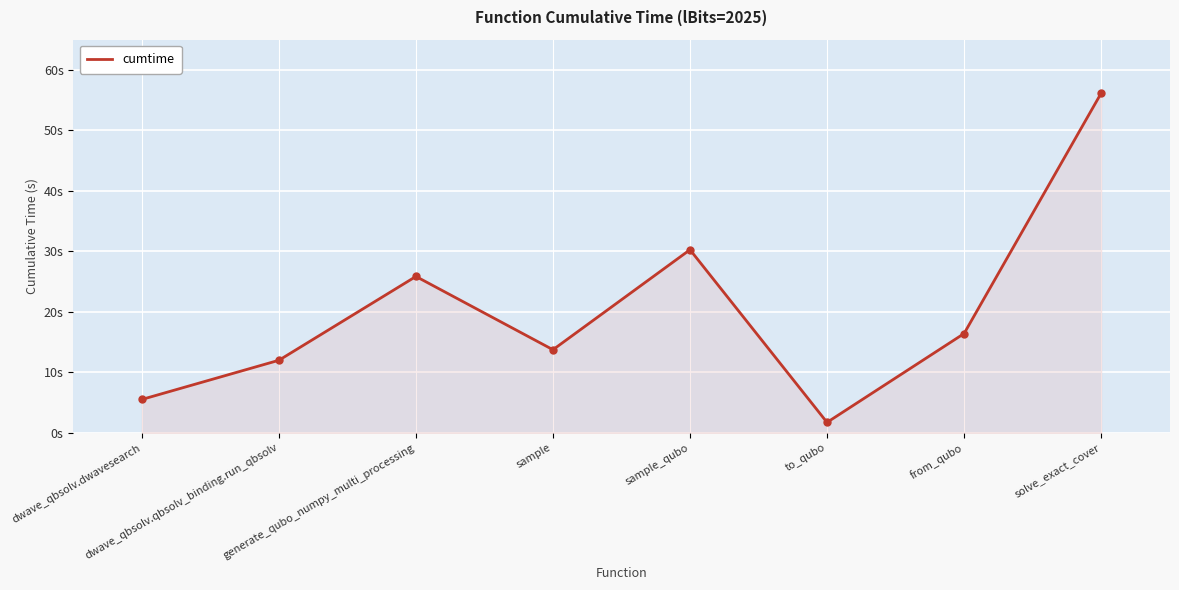

Is this an area chart (filled region under the line)?

Yes